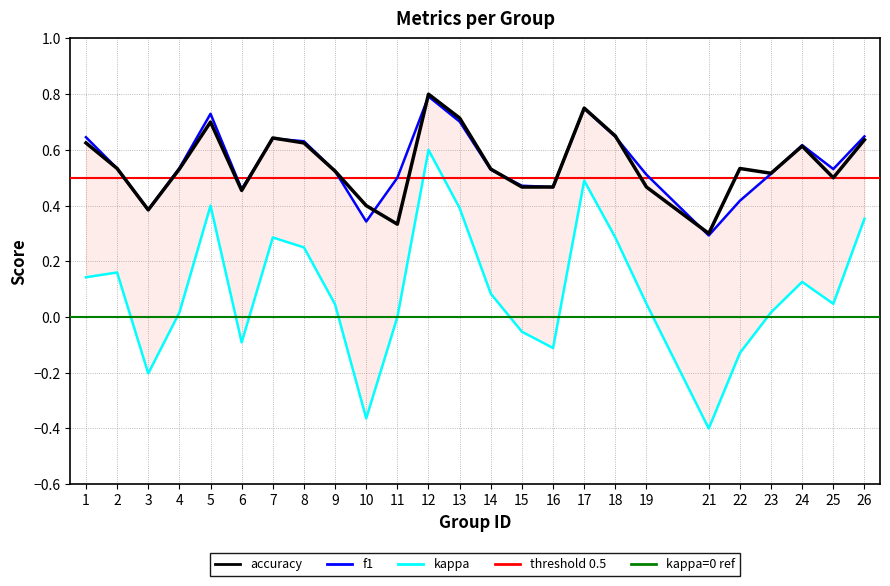

True or false: kappa and f1 cross at least once.

False